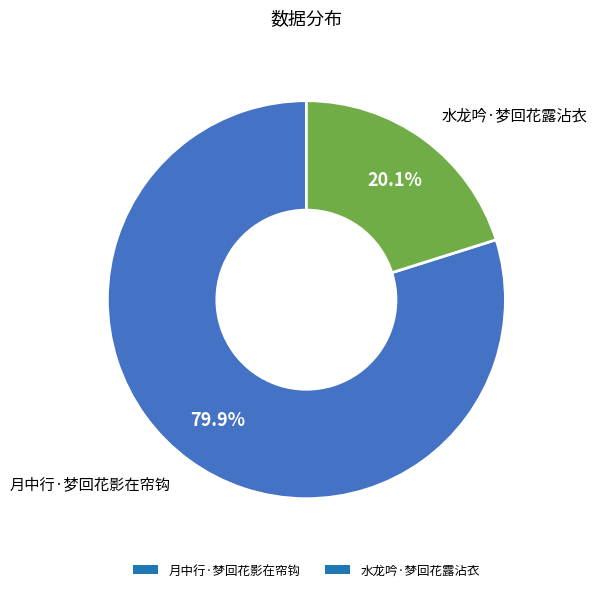

The 水龙吟·梦回花露沾衣 slice represents 11% of the pie. True or false?

False